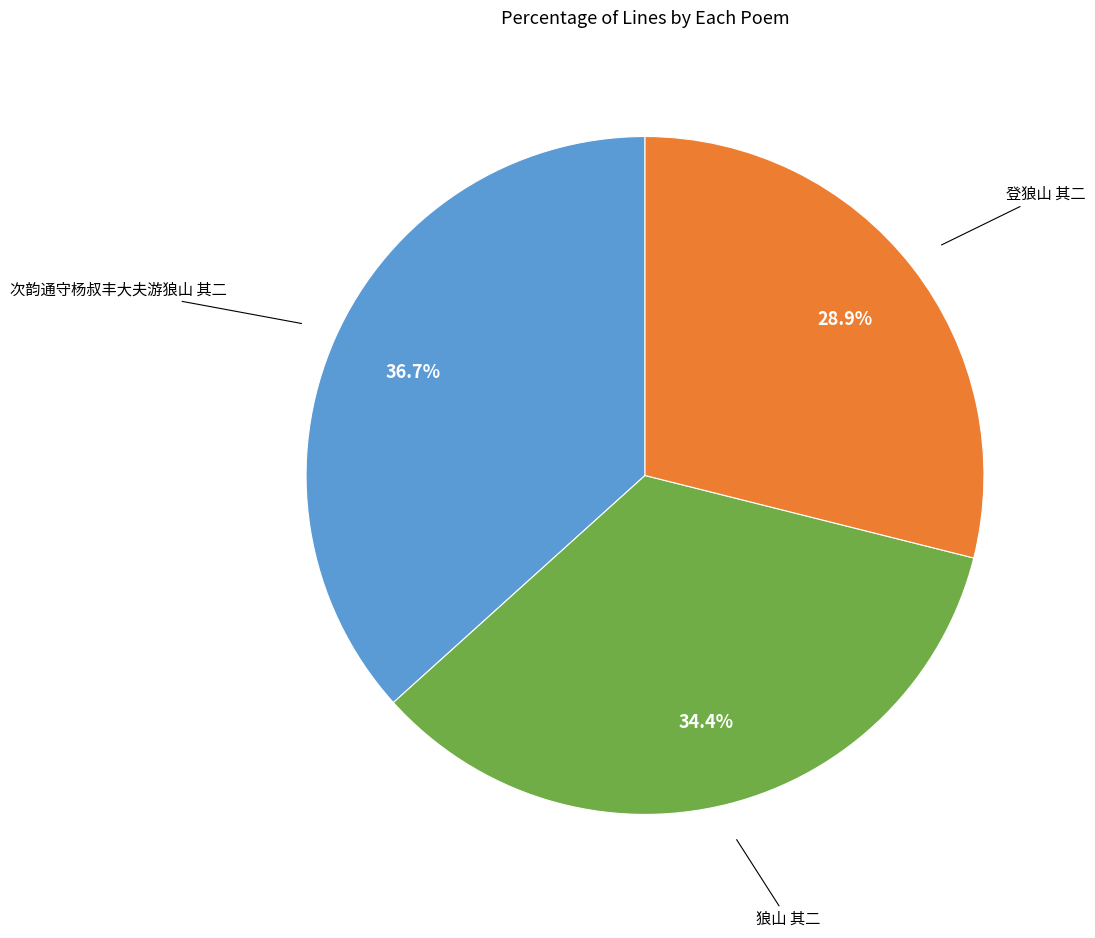

What is the largest slice in the pie chart?

次韵通守杨叔丰大夫游狼山 其二